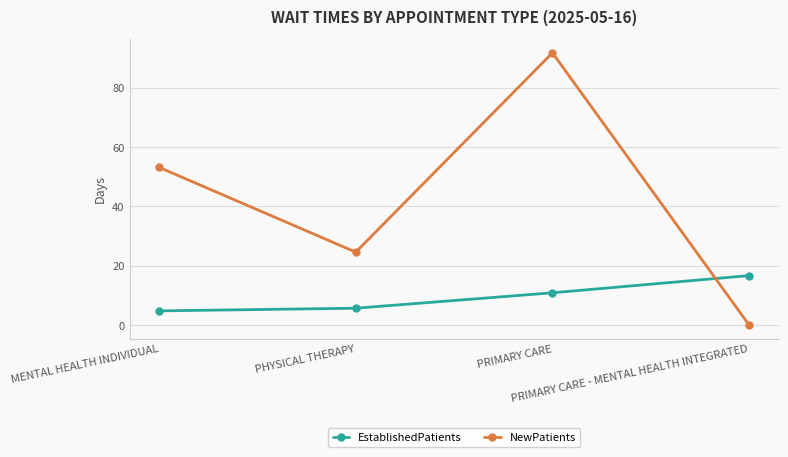

What is the approximate value of EstablishedPatients at MENTAL HEALTH INDIVIDUAL?

4.8